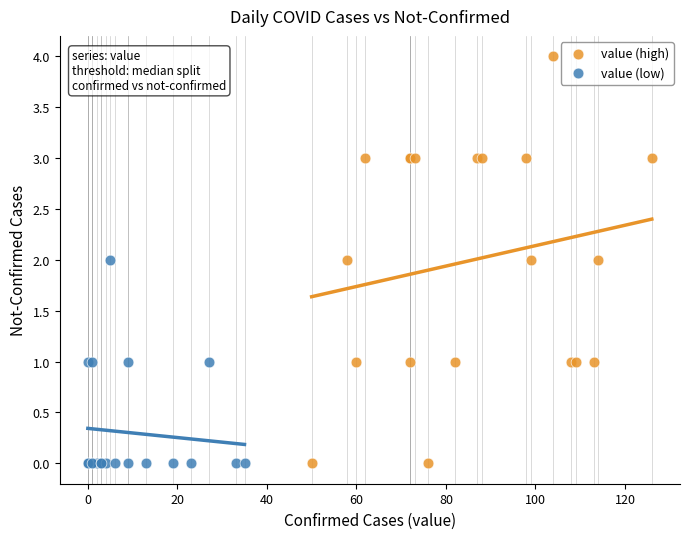

Which series reaches the maximum Y coordinate?

value (high)